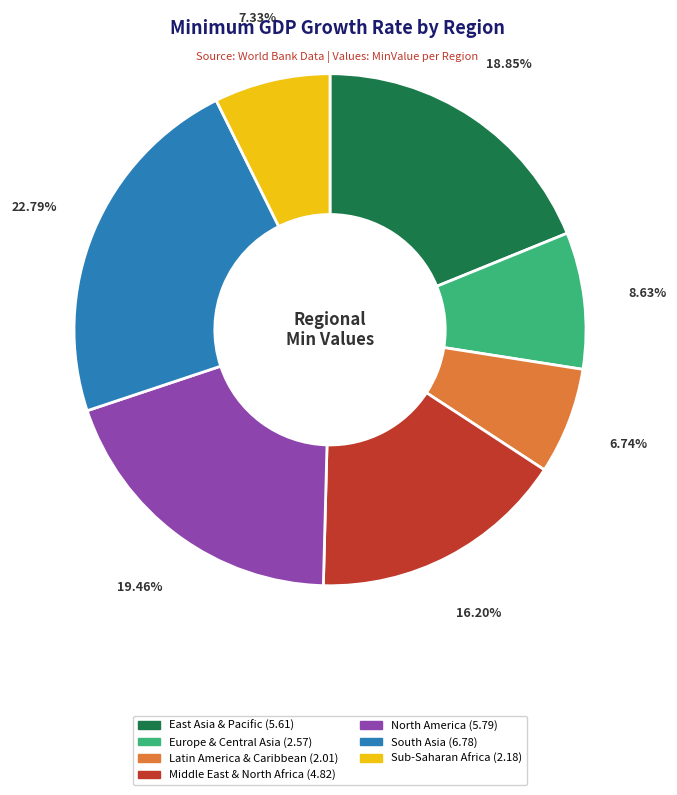

To the nearest percent, what portion does Sub-Saharan Africa represent?

7%